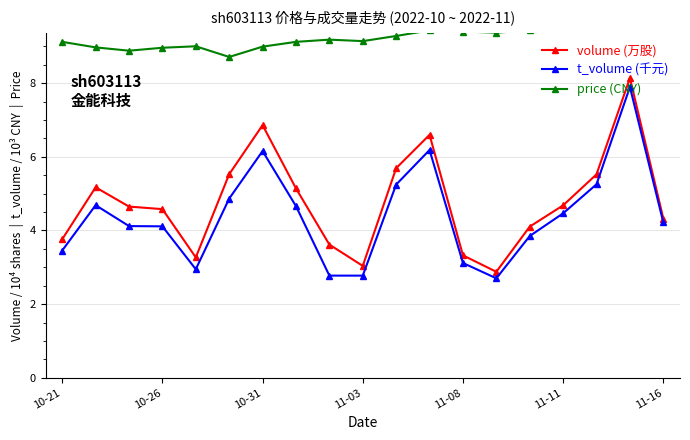

The volume (万股) series shows 6.9 at 10-31. True or false?

True